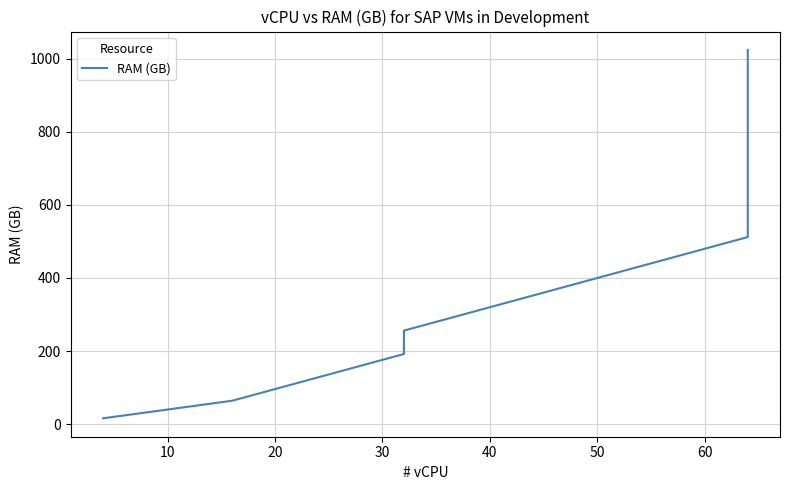

How many data points are less than 32?

5